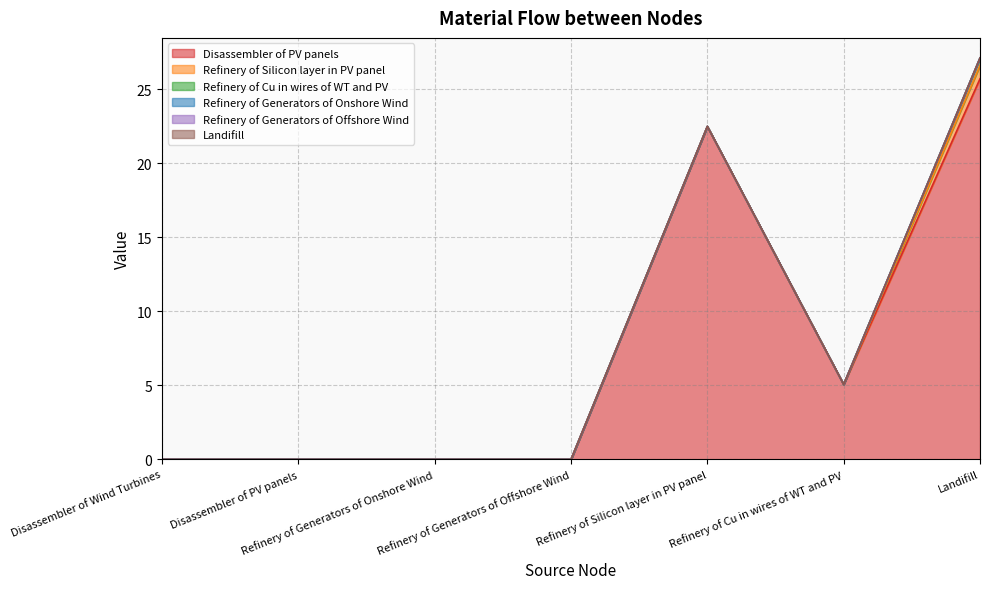

How many categories are shown in the chart?

7